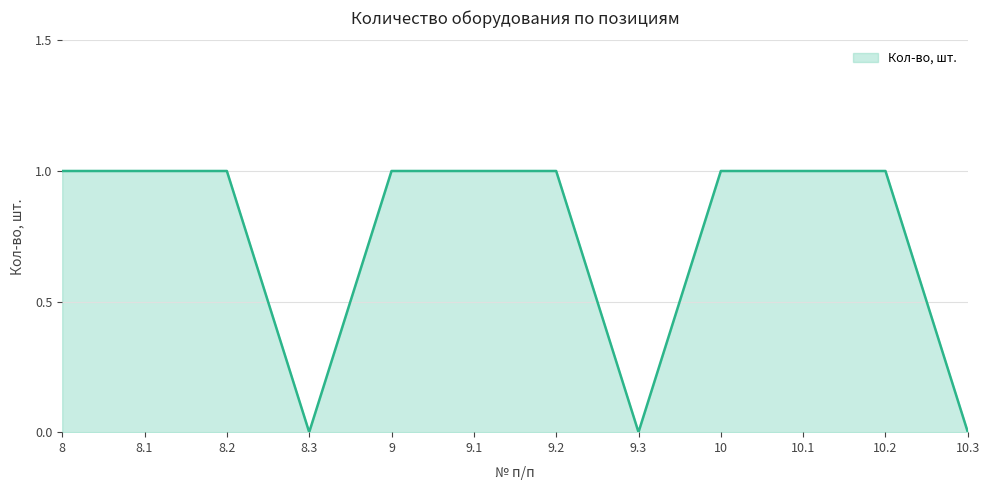

Count the number of categories in the chart.

12